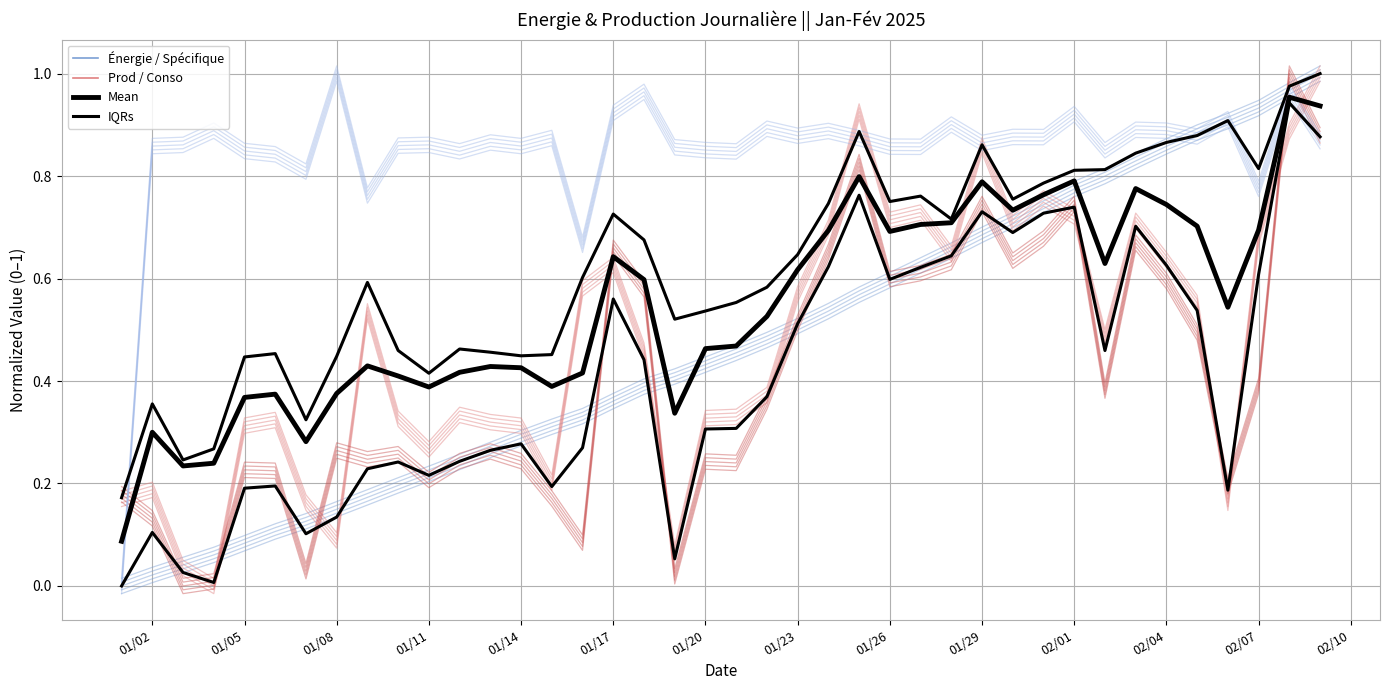

True or false: IQRs and Mean cross at least once.

False